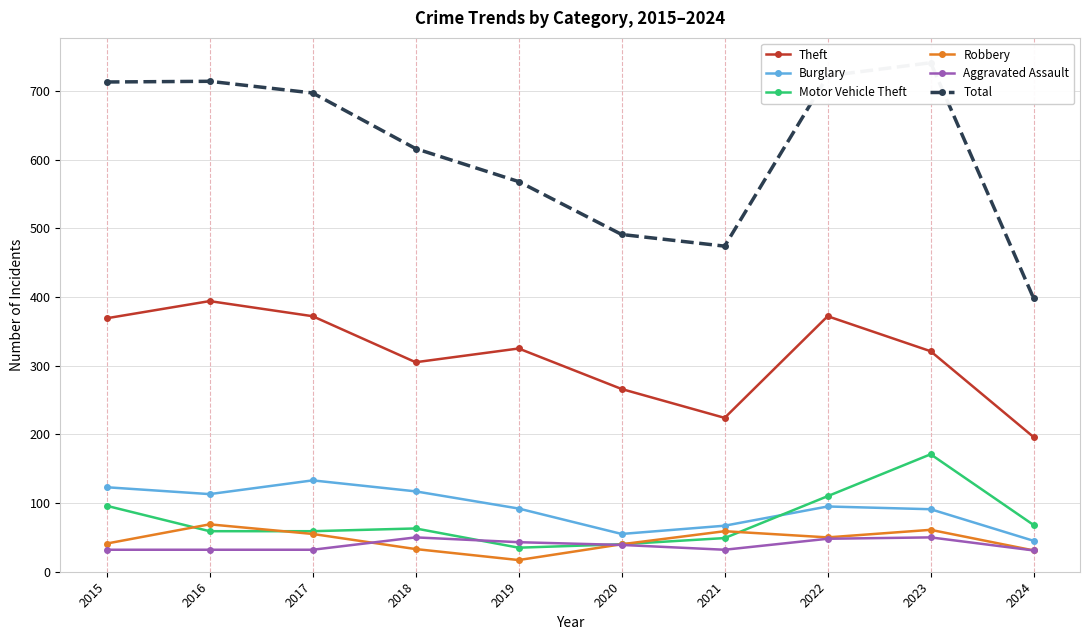

Which series has the largest total across all categories?

Total